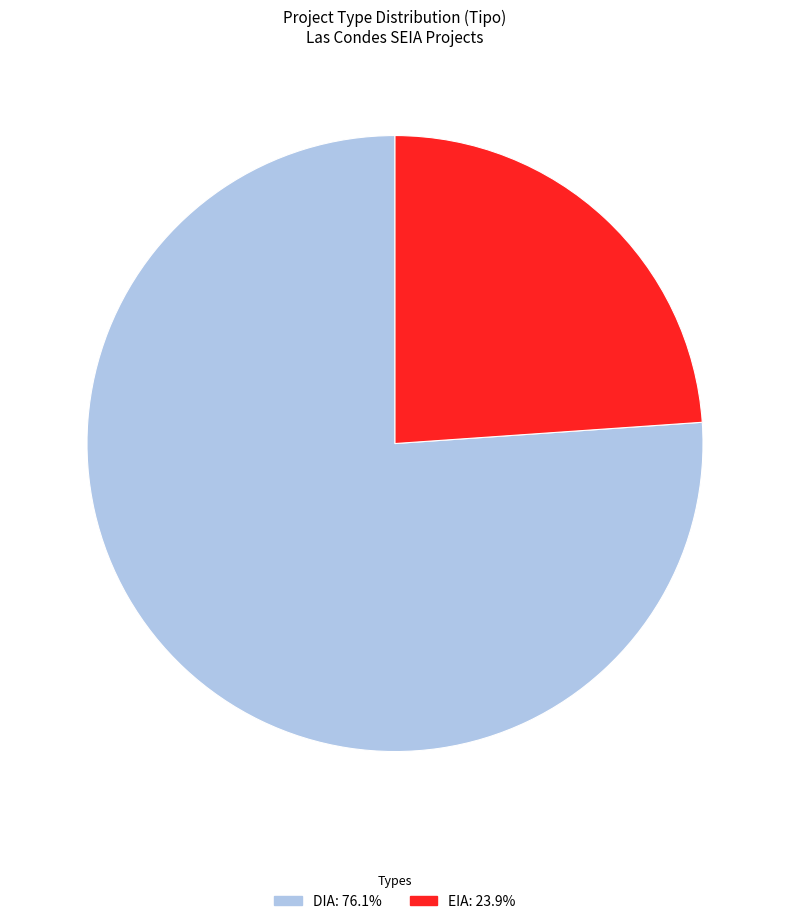

Which slice is the smallest?

EIA